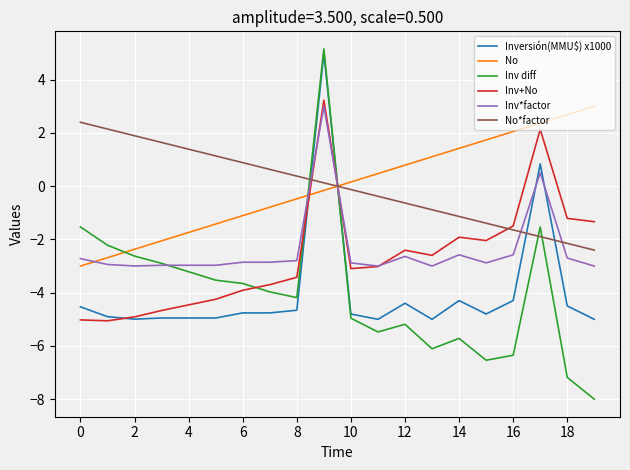

What is the minimum value for No*factor?

-2.4